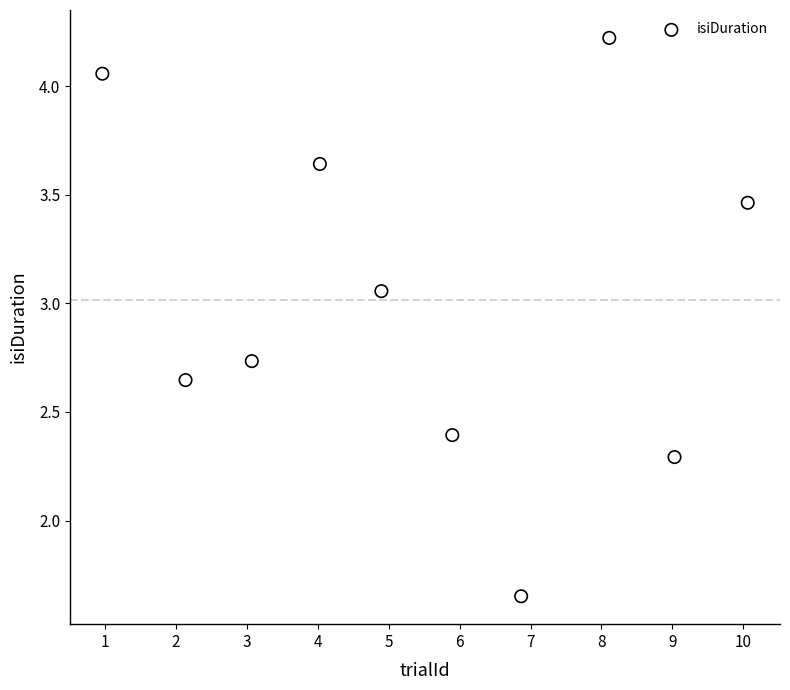

What is the average Y value?

3.0